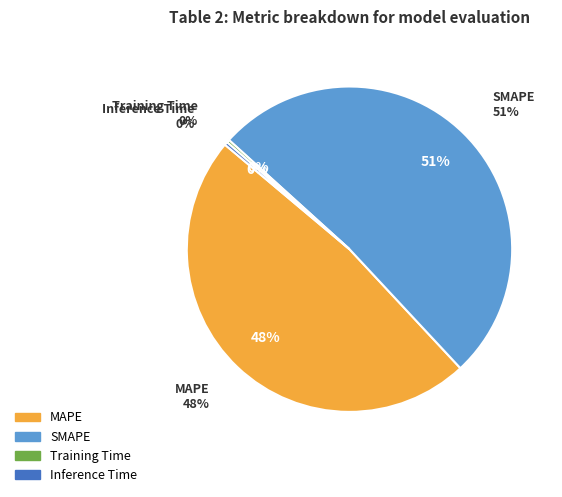

Which slice is the largest?

SMAPE